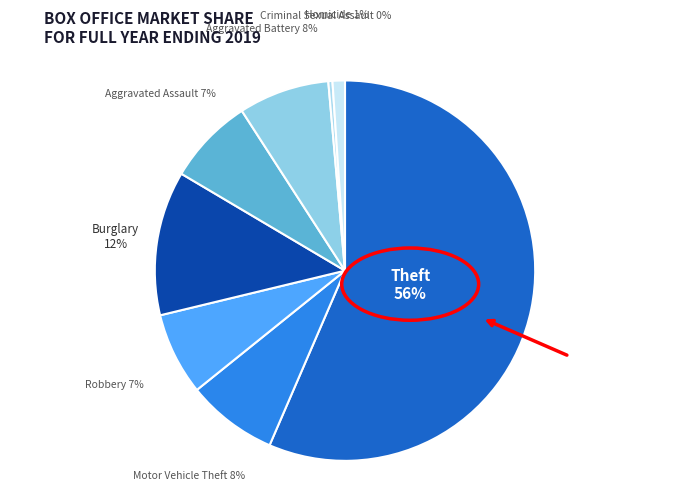

Does Motor Vehicle Theft represent more than half of the total?

No